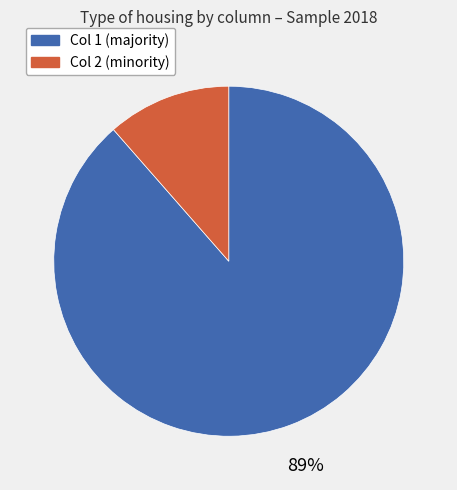

Does any single category account for the majority?

Yes